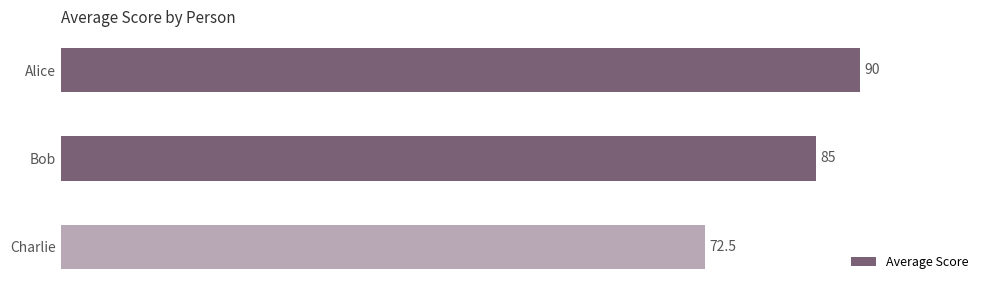

Which has a higher value, Charlie or Bob?

Bob